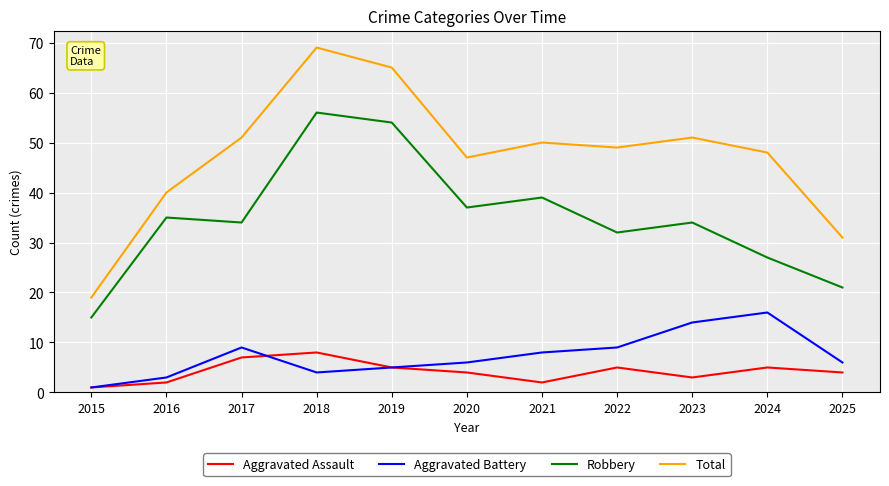

Rank the series at 2018 from highest to lowest value.

Total, Robbery, Aggravated Assault, Aggravated Battery